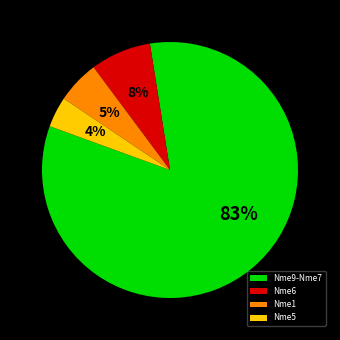

Combined, do Nme6 and Nme5 account for over 50%?

No